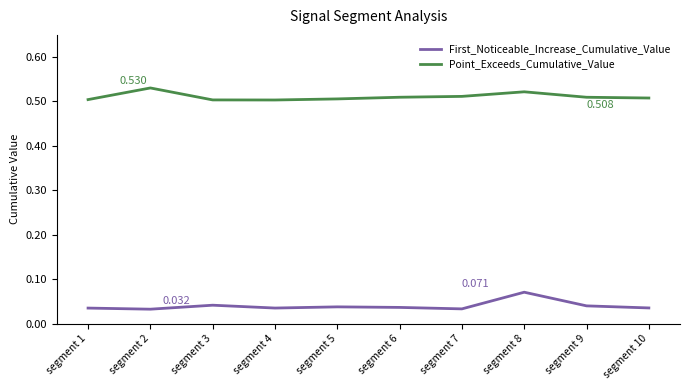

Rank the series at segment 10 from highest to lowest value.

Point_Exceeds_Cumulative_Value, First_Noticeable_Increase_Cumulative_Value